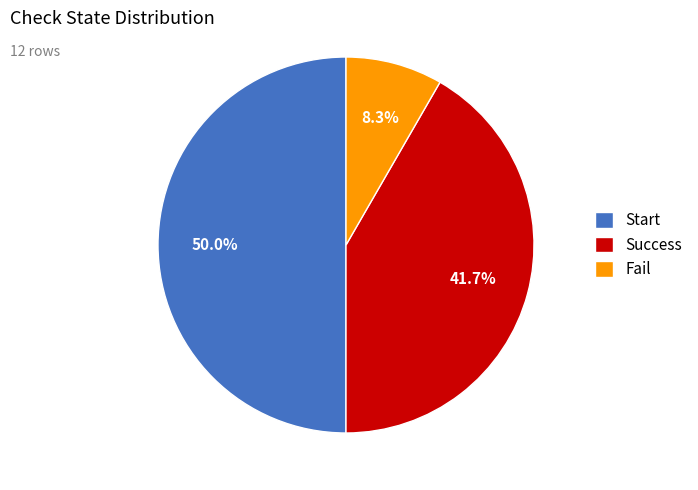

To the nearest percent, what portion does Fail represent?

8%